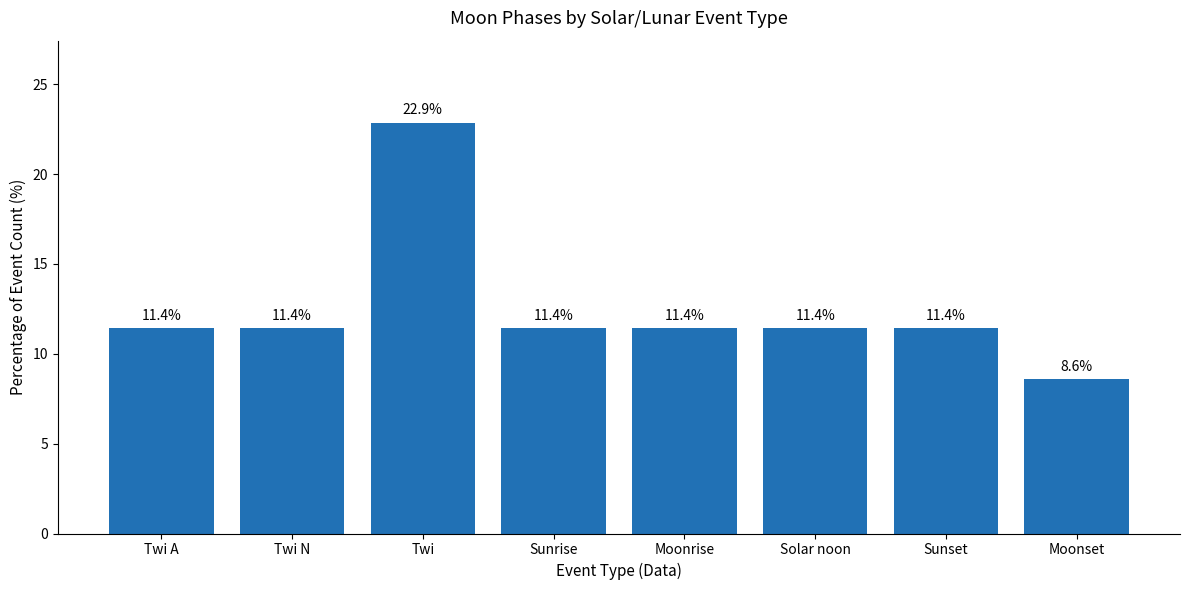

What is the sum of the values at Twi A and Solar noon?

22.9